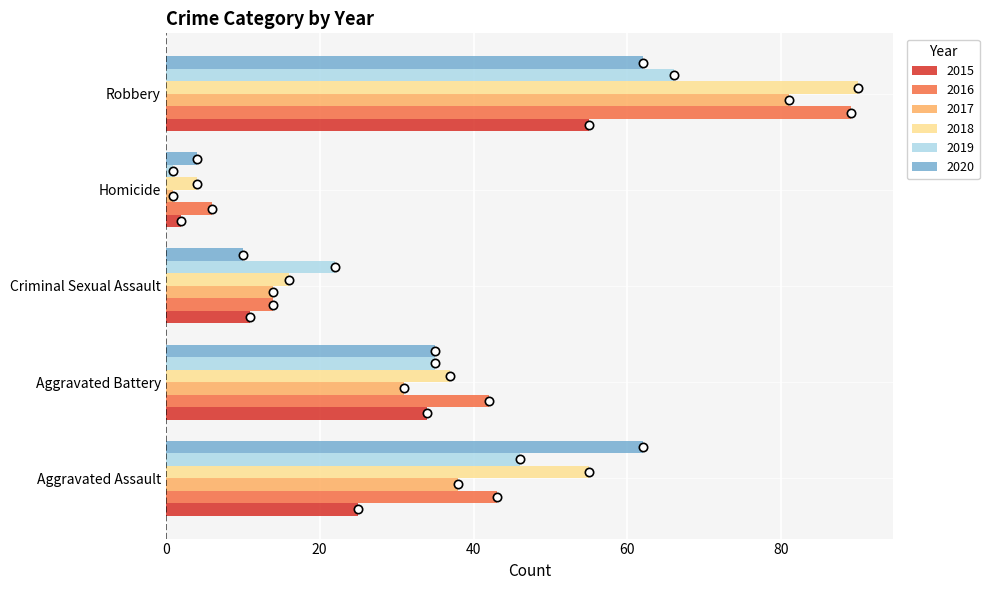

What is the spread (max minus min) of values at Aggravated Assault?

37